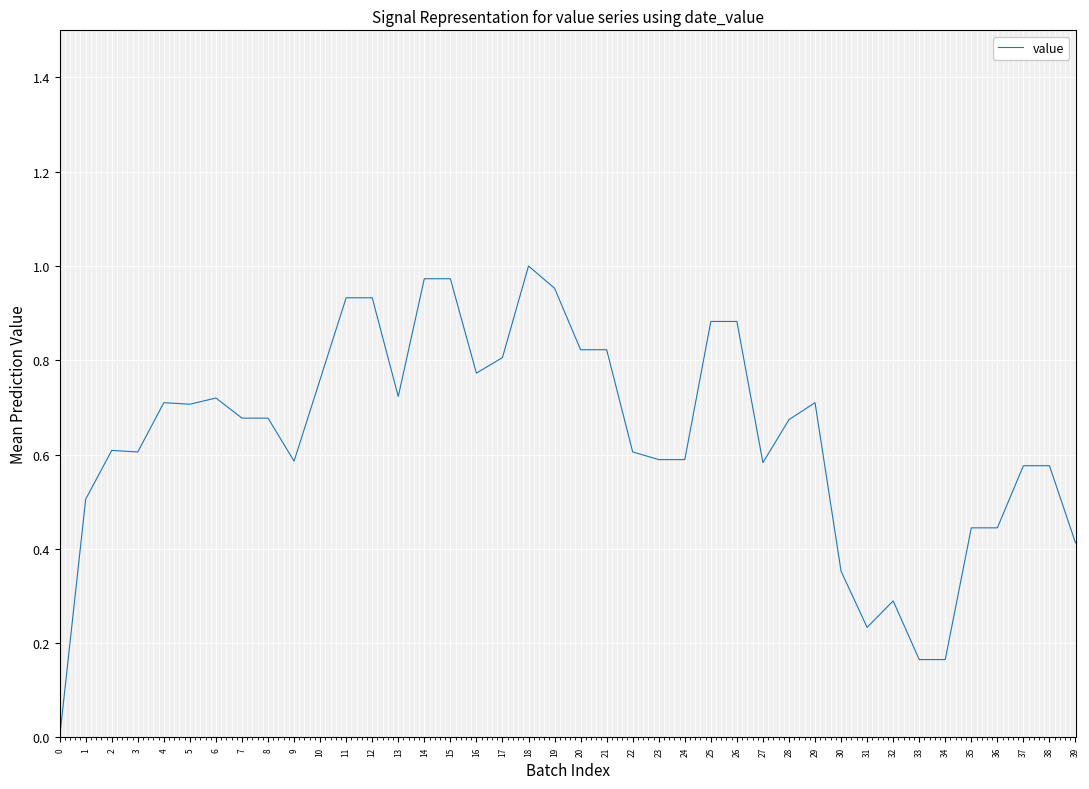

Which has a higher value, 11 or 28?

11